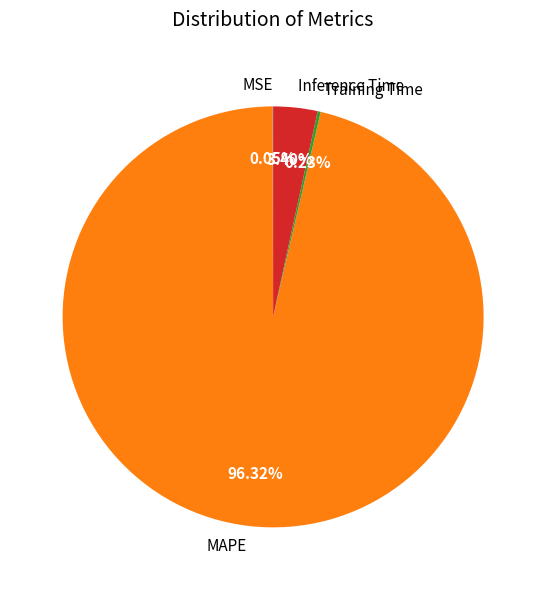

To the nearest percent, what percentage of the pie is MAPE?

96%